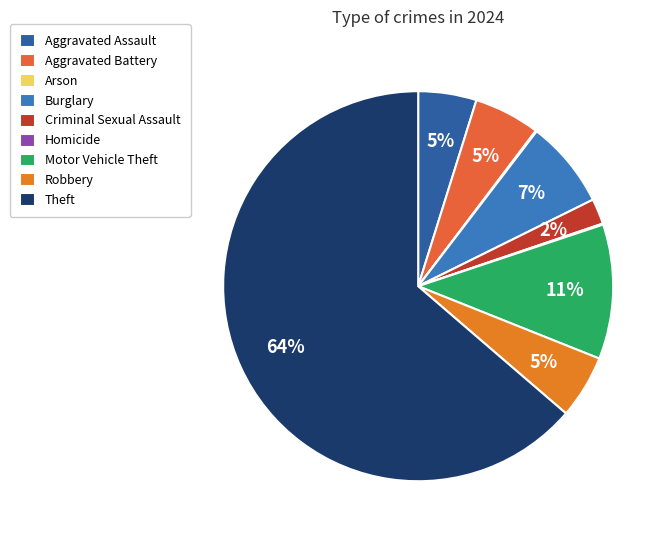

To the nearest percent, what is the difference between the Burglary and Robbery slice percentages?

2%